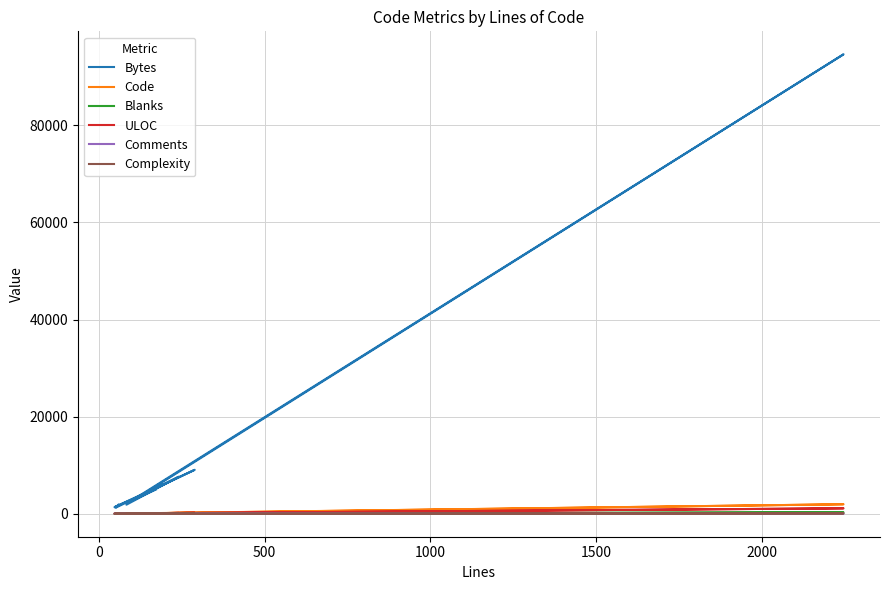

The value of Blanks at 2500 is 3. True or false?

False